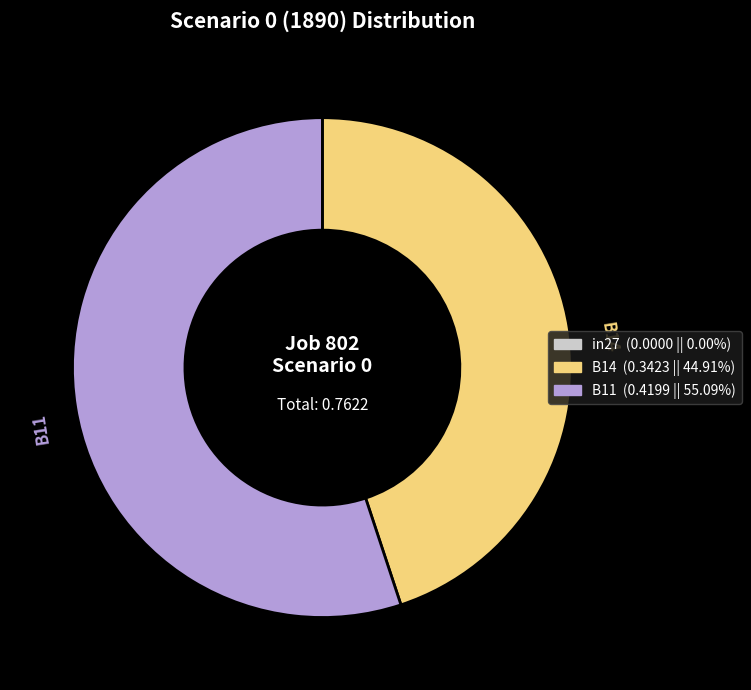

Is there a majority slice in this chart?

Yes